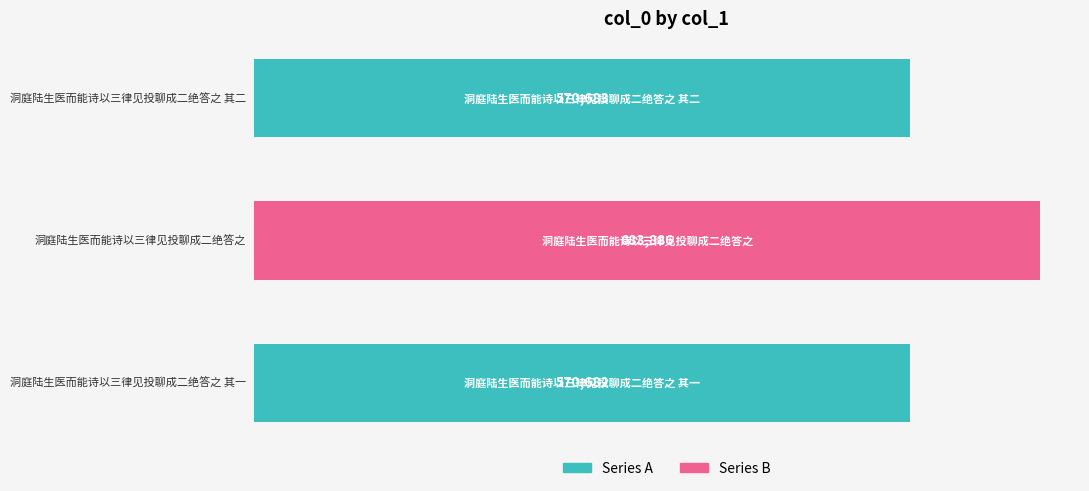

What is the sum of all values?

1825251